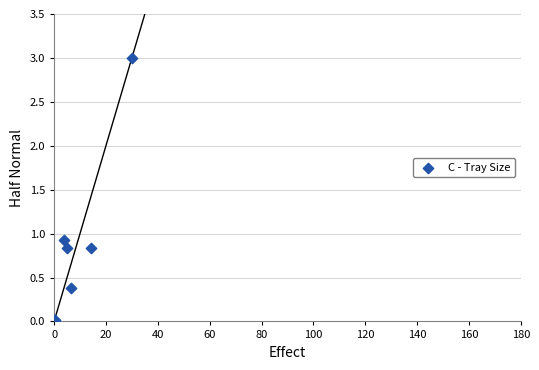

What Y value in the scatter plot is closest to 1?

0.9